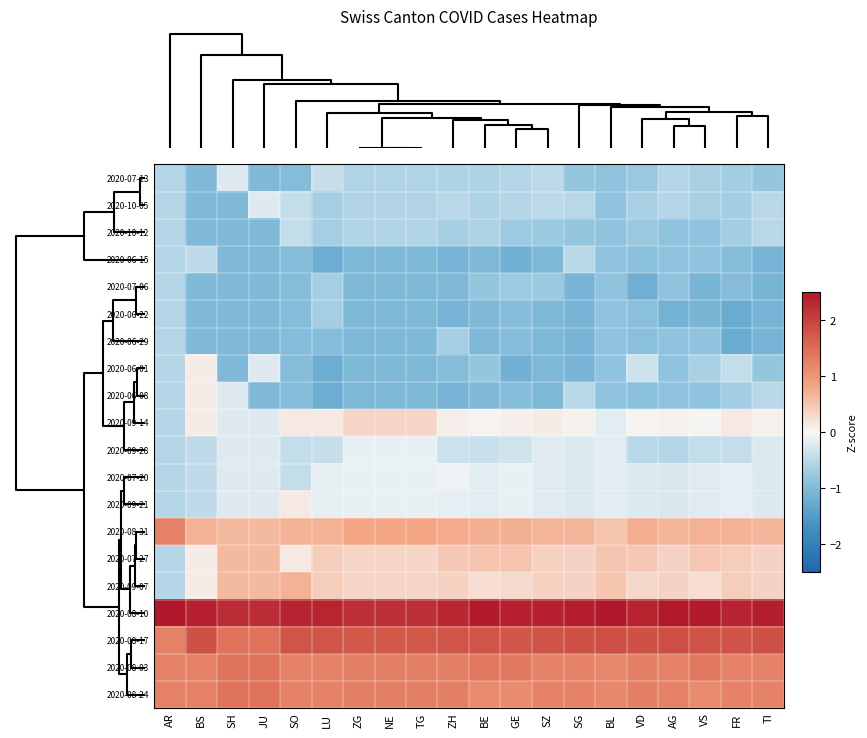

What is the spread (max minus min) of values at AR?

3.6